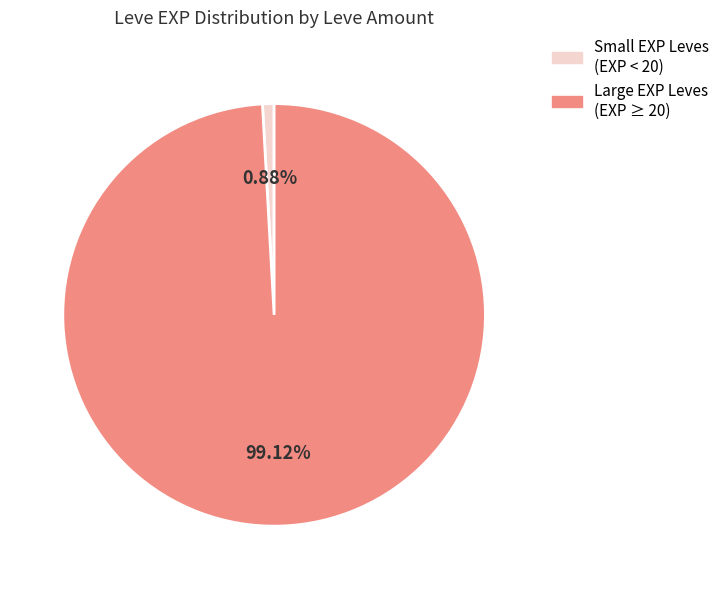

How many segments does this pie chart have?

2